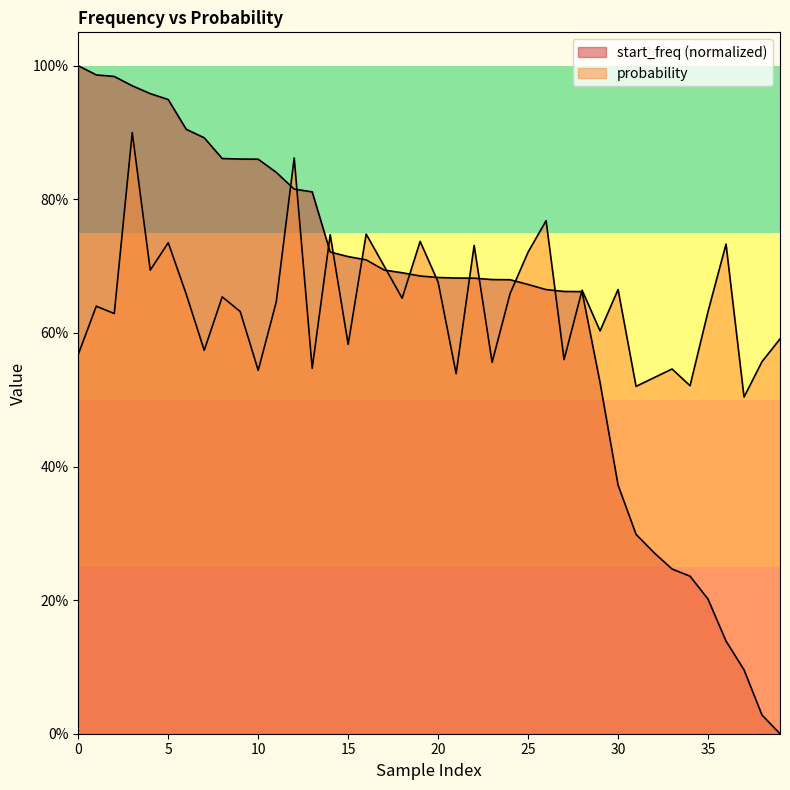

Which category has the lowest value in the start_freq series?

39